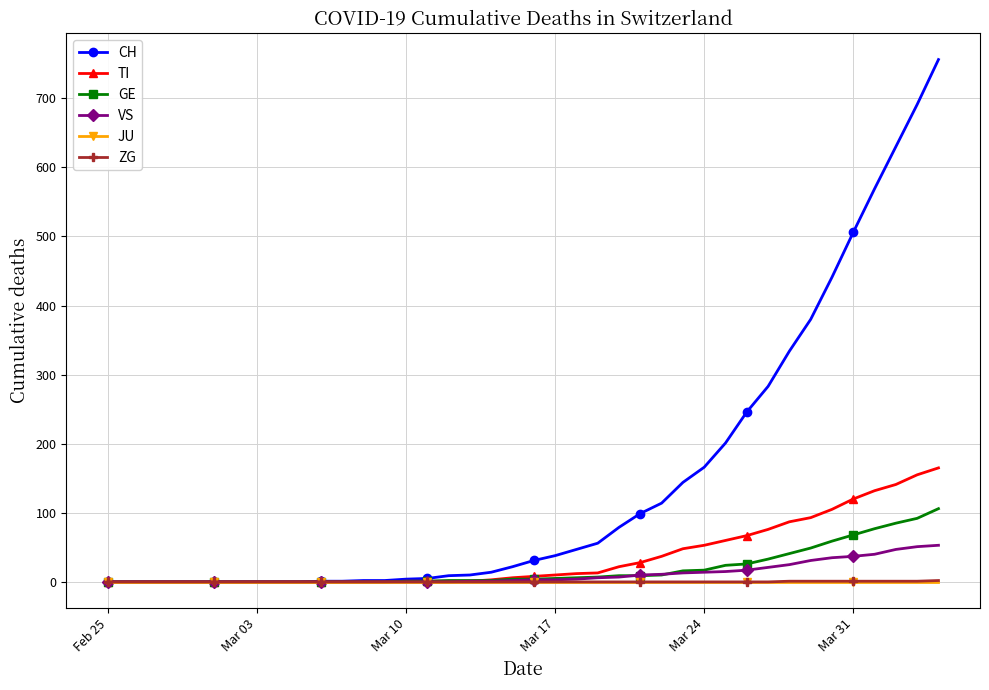

What is the greatest value displayed?

756